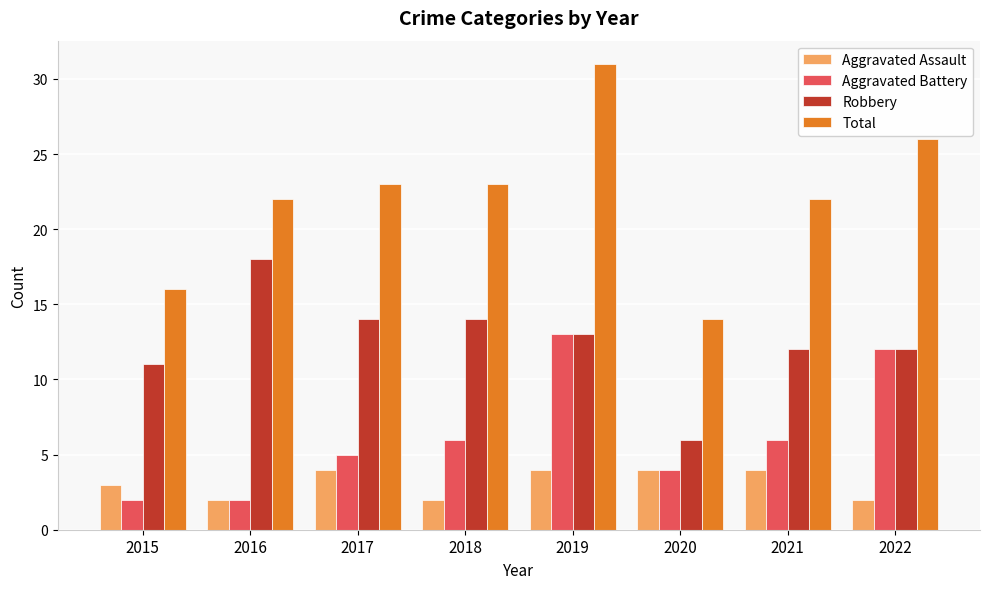

How many bars are there in total?

32